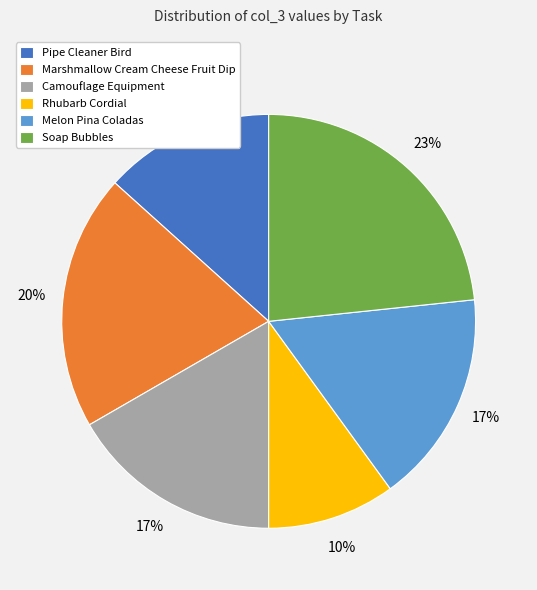

Is it true that Rhubarb Cordial is 24% of the pie?

False